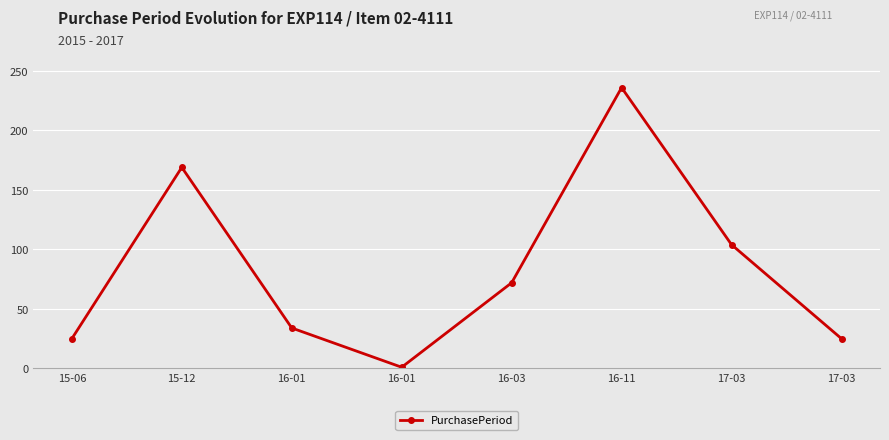

The value at 17-03 is 152. True or false?

False